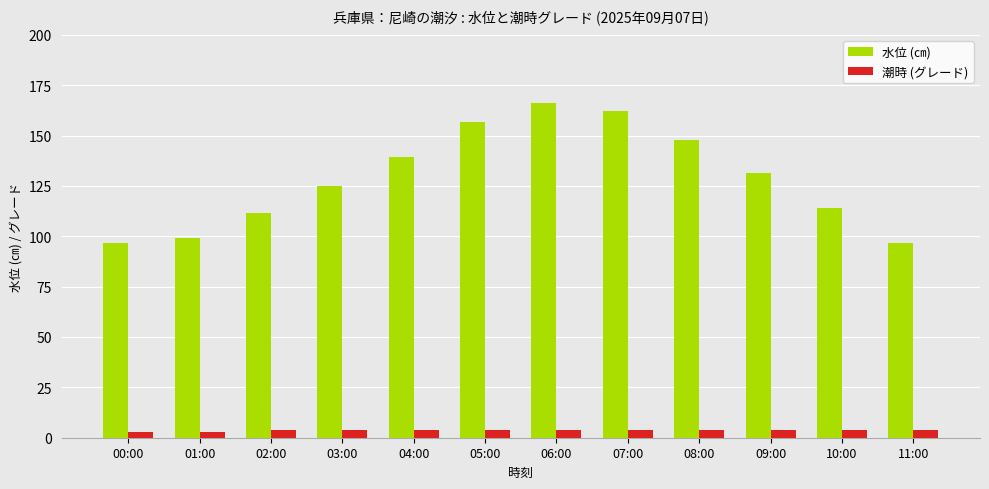

Is it true that 潮時 (グレード) equals 3.0 at 00:00?

True